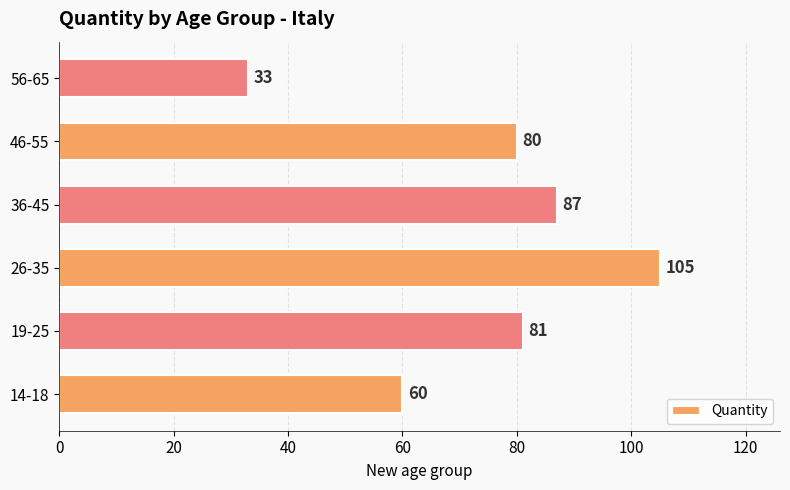

Reading top to bottom, list all the values displayed in this chart.

56-65=33	46-55=80	36-45=87	26-35=105	19-25=81	14-18=60